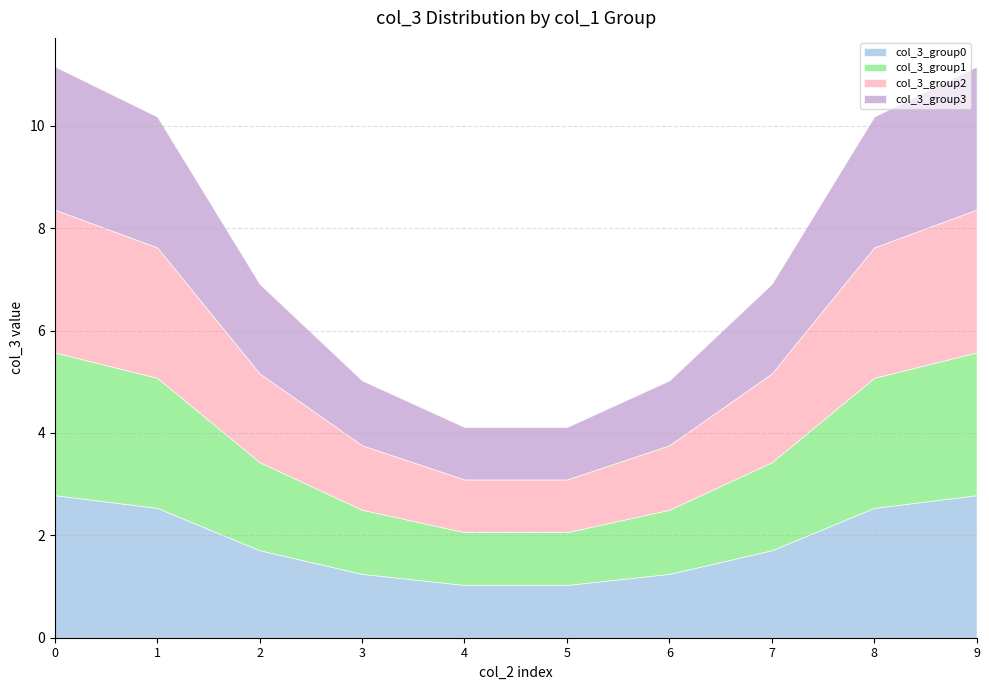

Which series changed the most between 2 and 9?

col_3_group0